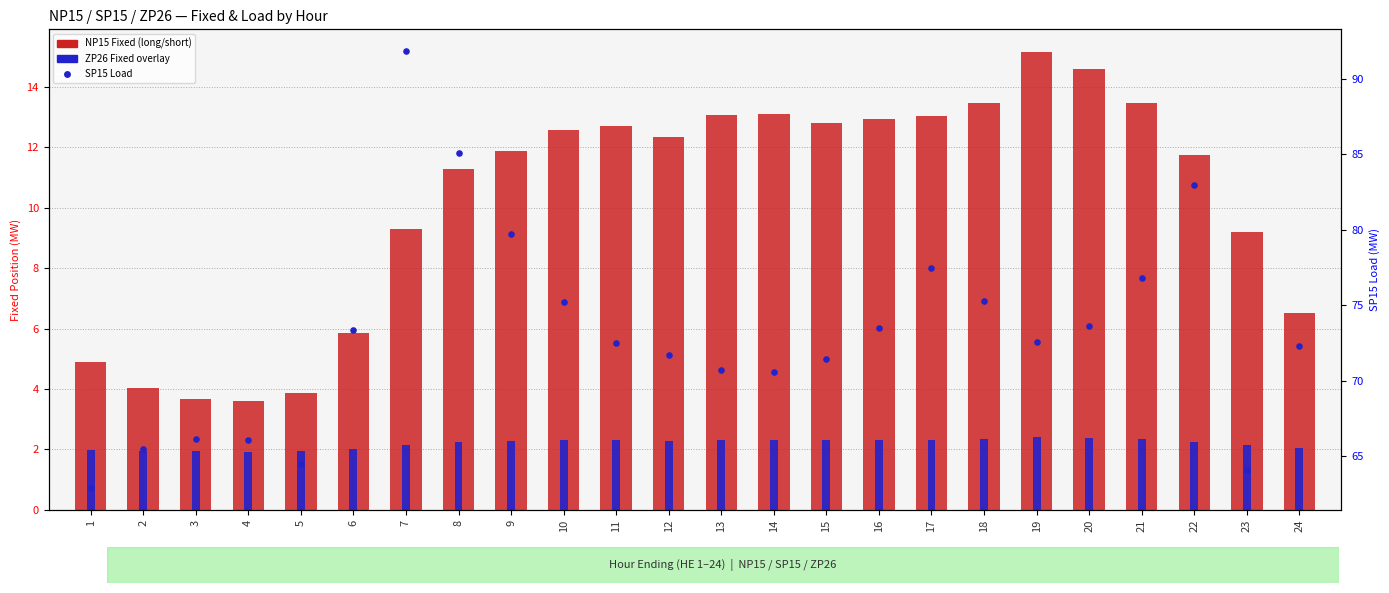

Which series has the largest total across all categories?

SP15 Load